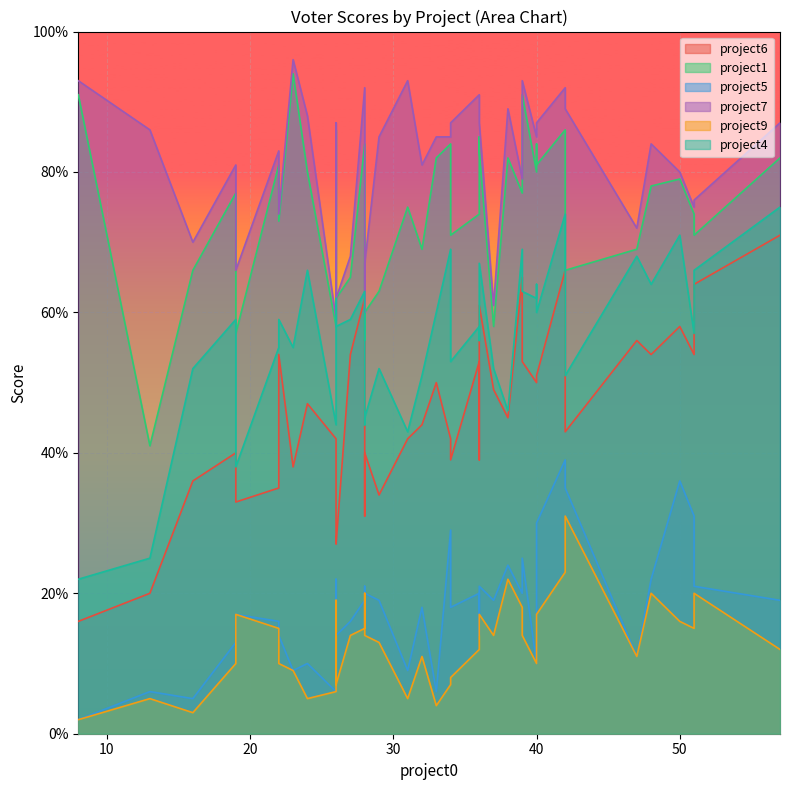

What is the total value across all series at 33?

287